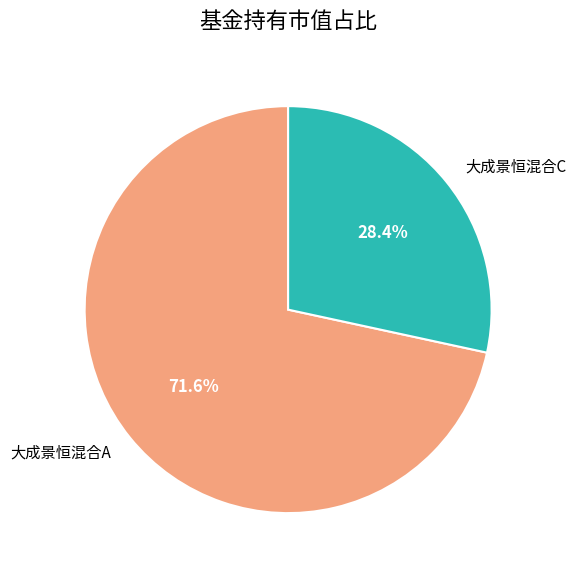

What percentage do 大成景恒混合C and 大成景恒混合A together represent?

100.0%